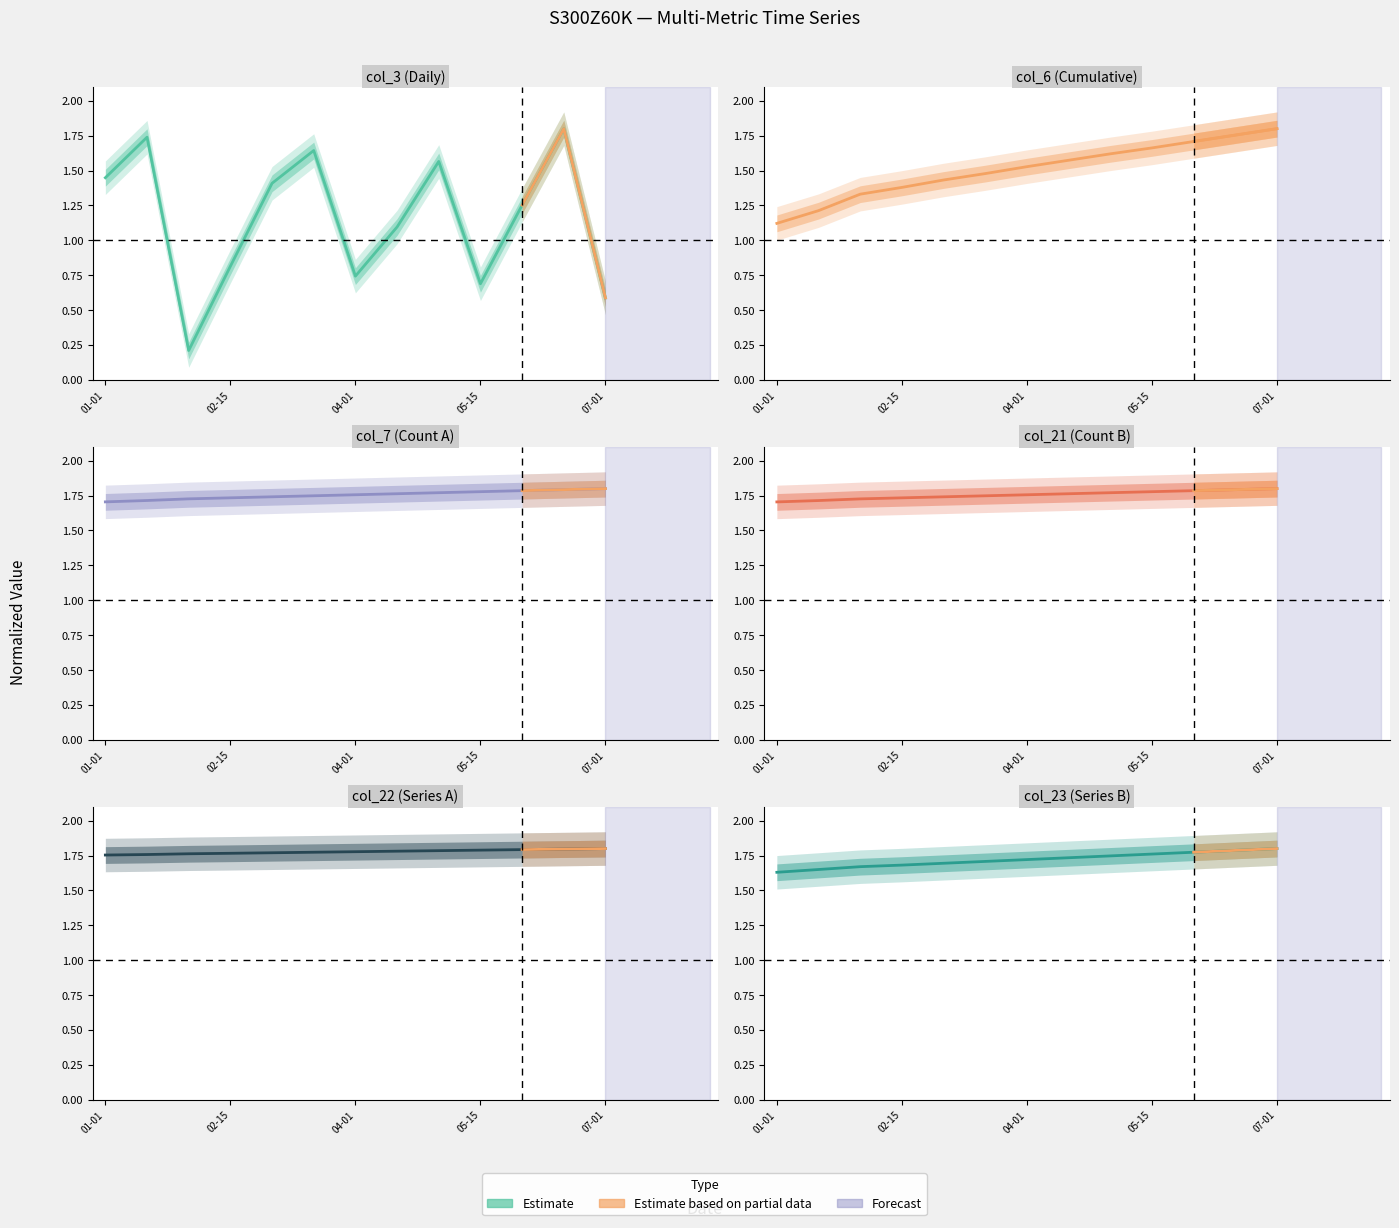

True or false: col_3 has a value of 0.8 at 02-15.

True